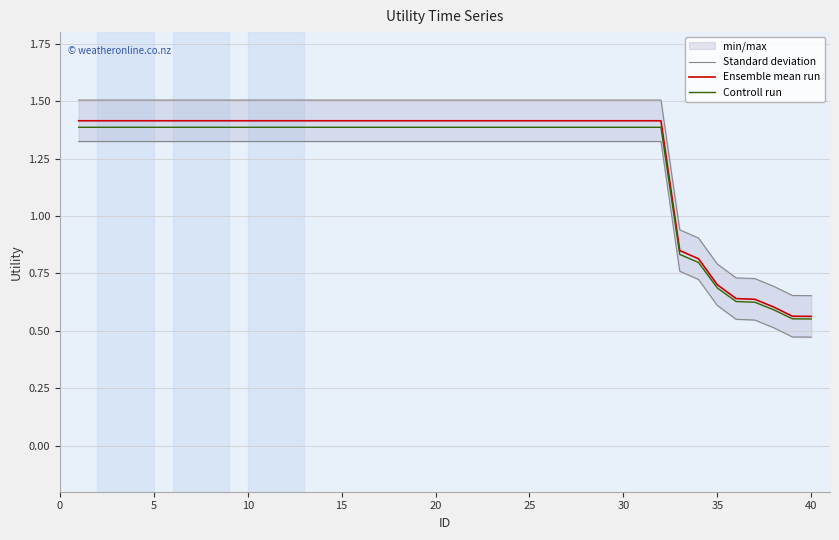

Is it true that Ensemble mean run equals 2.4 at 30?

False